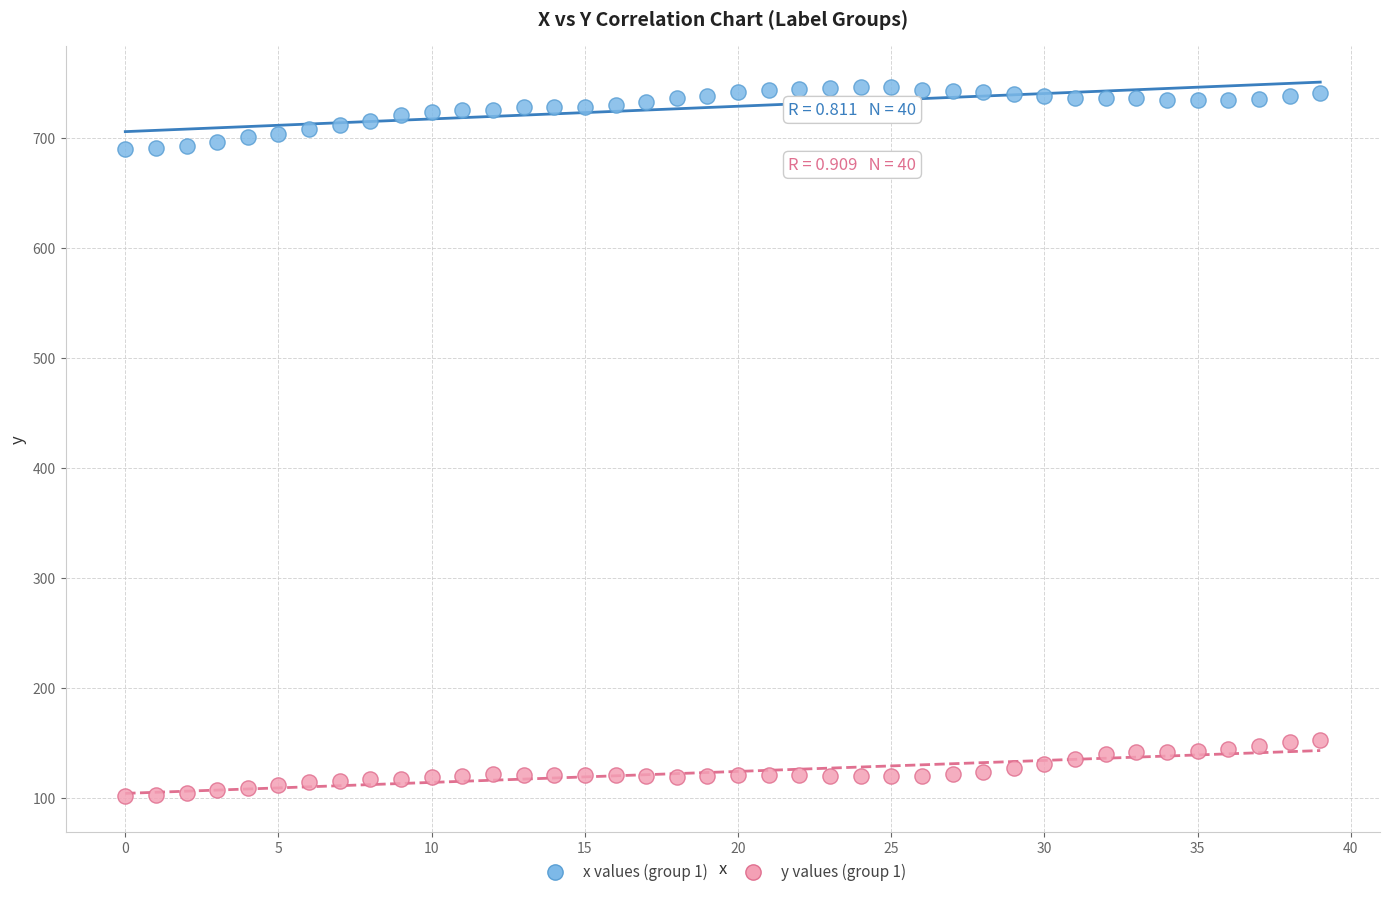

What are all the series names shown in the legend?

x values (group 1), y values (group 1)